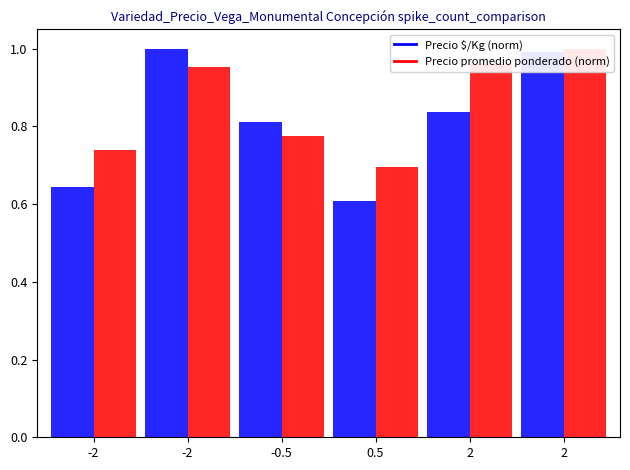

What is the difference between the highest and lowest values at -2?

0.1